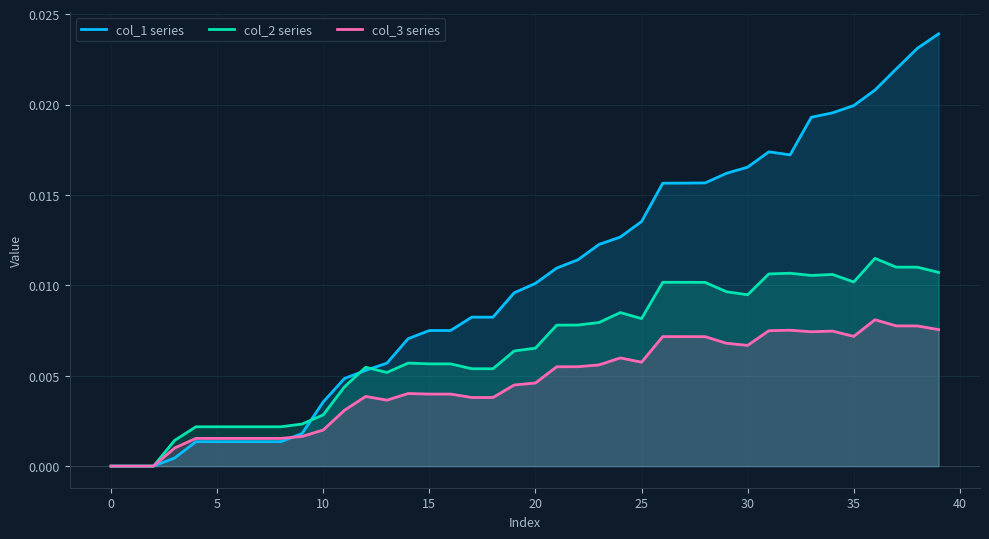

Rank the series by their average value, from lowest to highest.

col_3 series, col_2 series, col_1 series